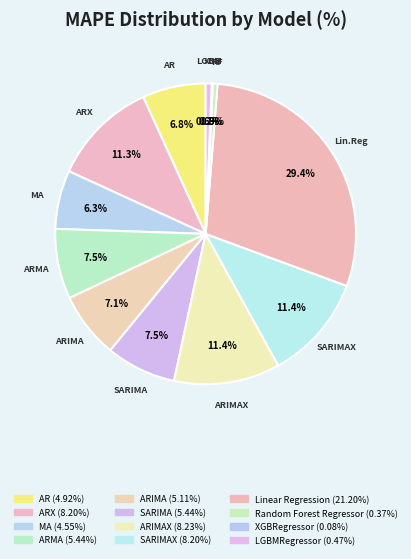

Rank the categories by value from highest to lowest.

Linear Regression, ARIMAX, SARIMAX, ARX, SARIMA, ARMA, ARIMA, AR, MA, LGBMRegressor, Random Forest Regressor, XGBRegressor